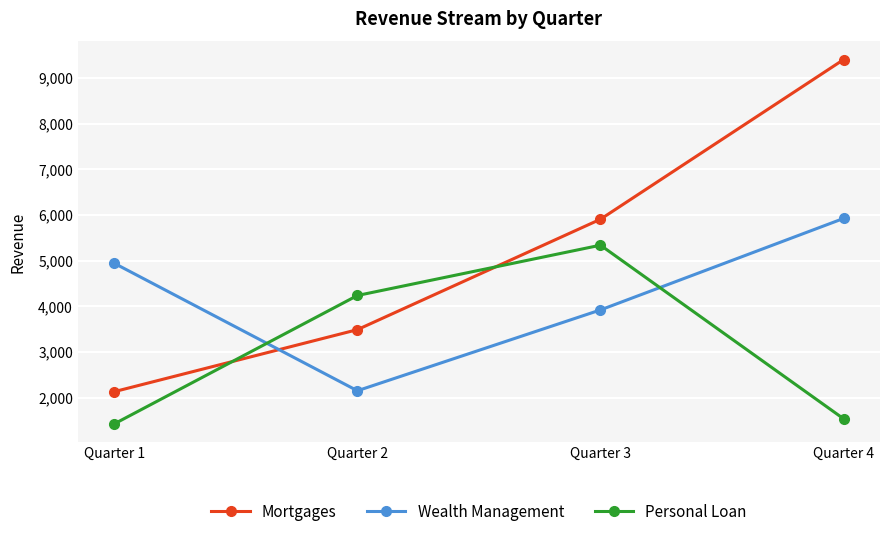

What is the difference between the maximum and second lowest values in the Mortgages series?

5914